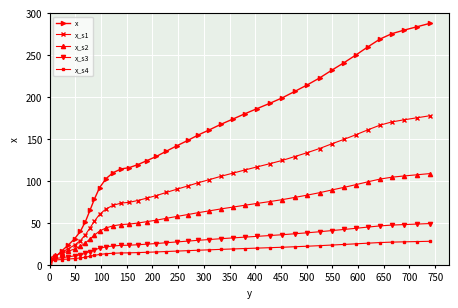

What is the value of the x_s3 point at the 17th from the left?

25.4